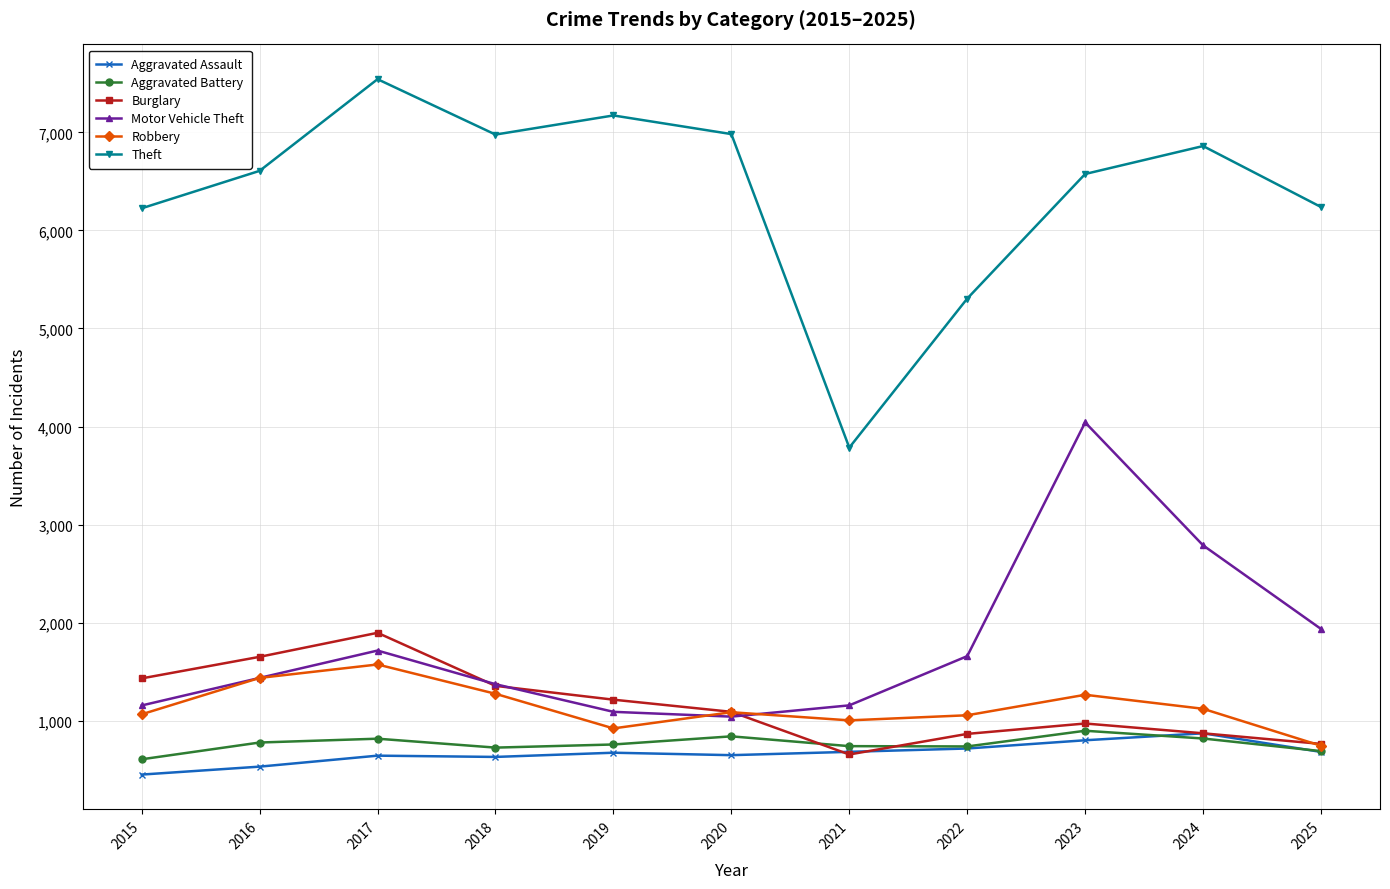

The Aggravated Battery series shows 777 at 2016. True or false?

True